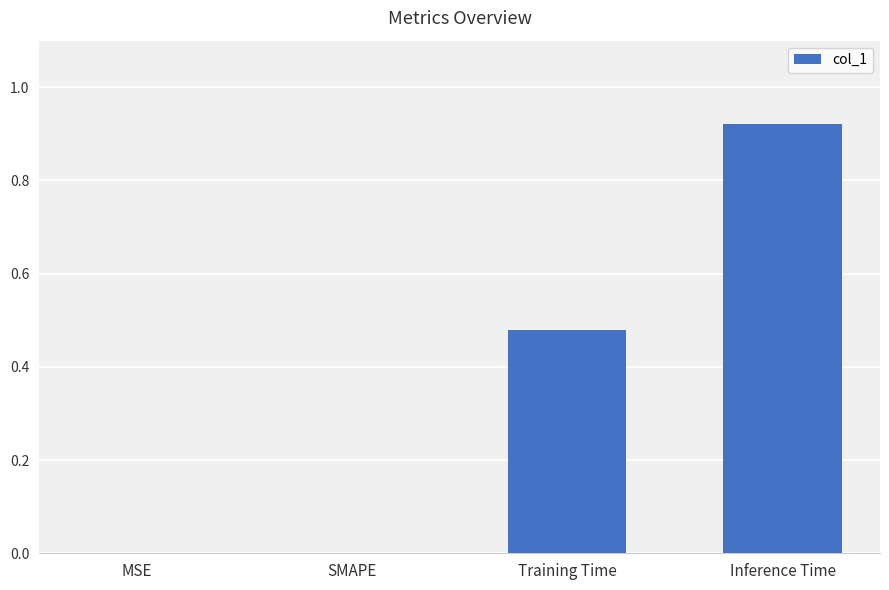

At which category does the chart reach its peak across all series?

Inference Time